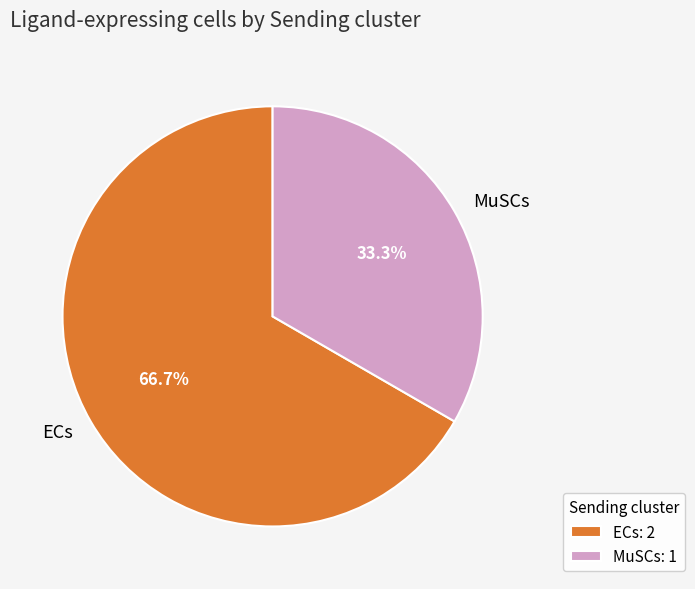

Approximately how many times larger is the value at ECs compared to MuSCs?

2.0